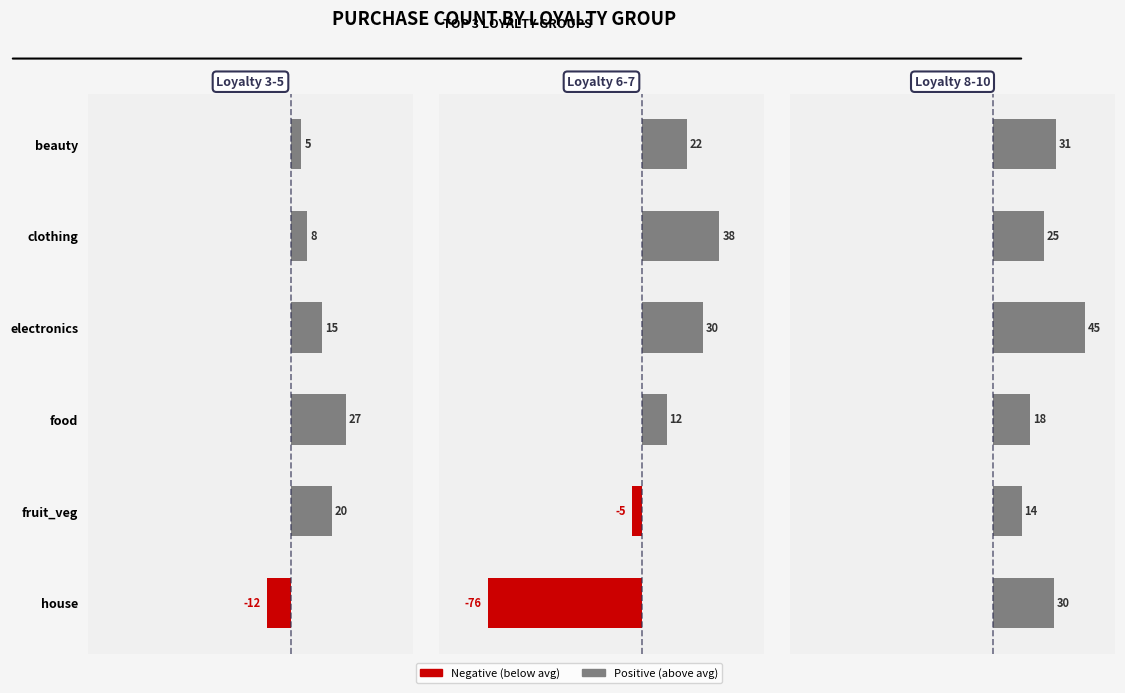

Which series has the largest total across all categories?

Group C (Loyalty 8-10)